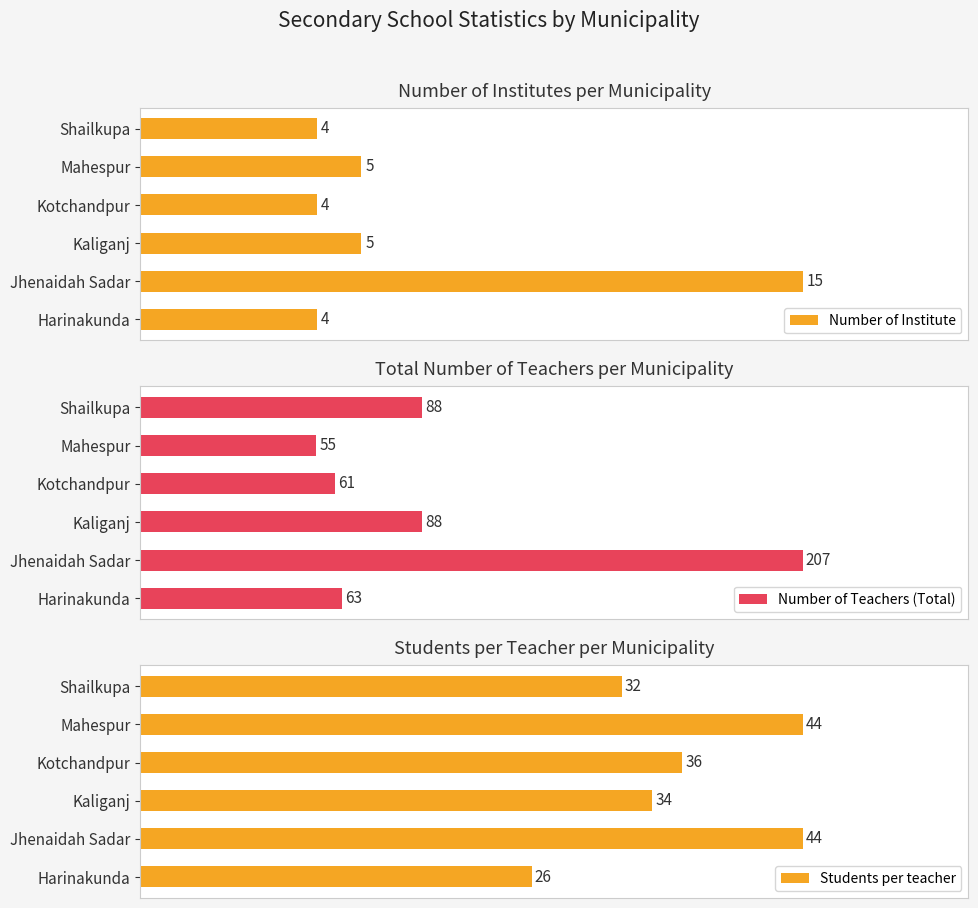

How many categories are shown in the chart?

6